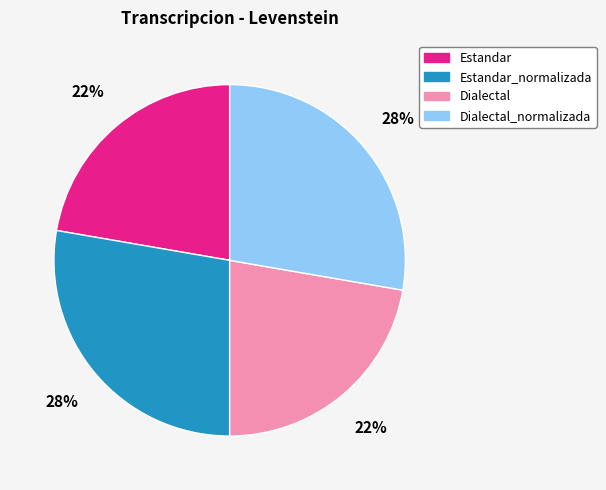

Approximately how many times larger is the value at Dialectal_normalizada compared to Estandar_normalizada?

1.0